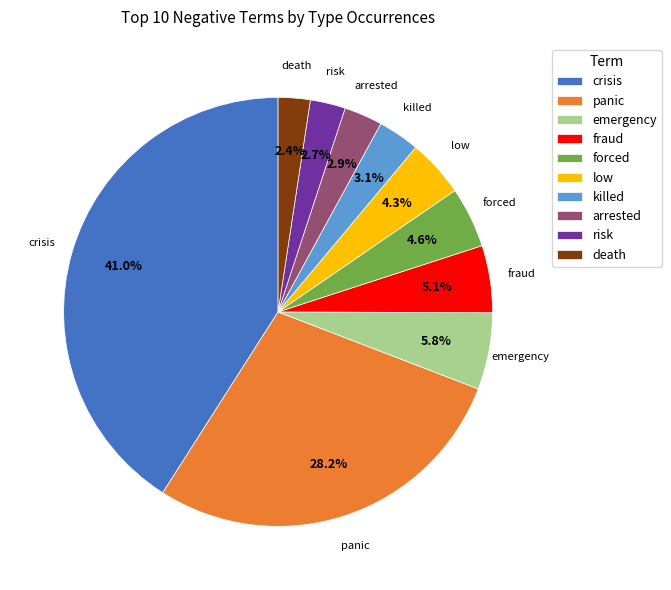

Approximately how many times larger is the value at killed compared to panic?

0.1